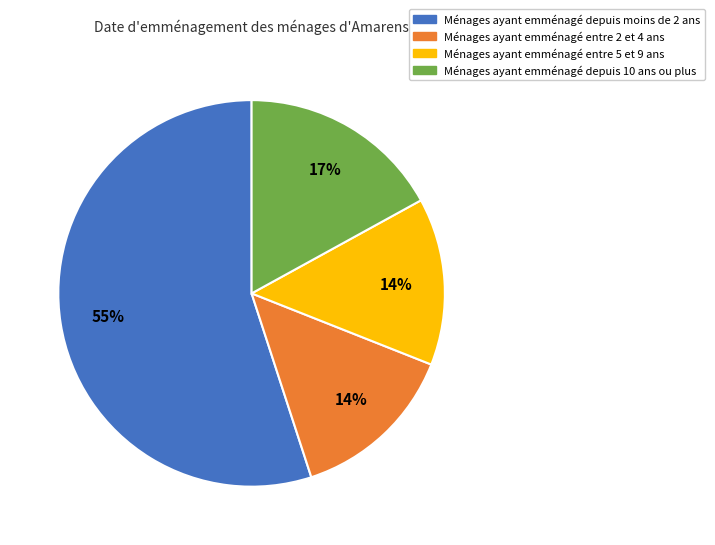

How many segments does this pie chart have?

4